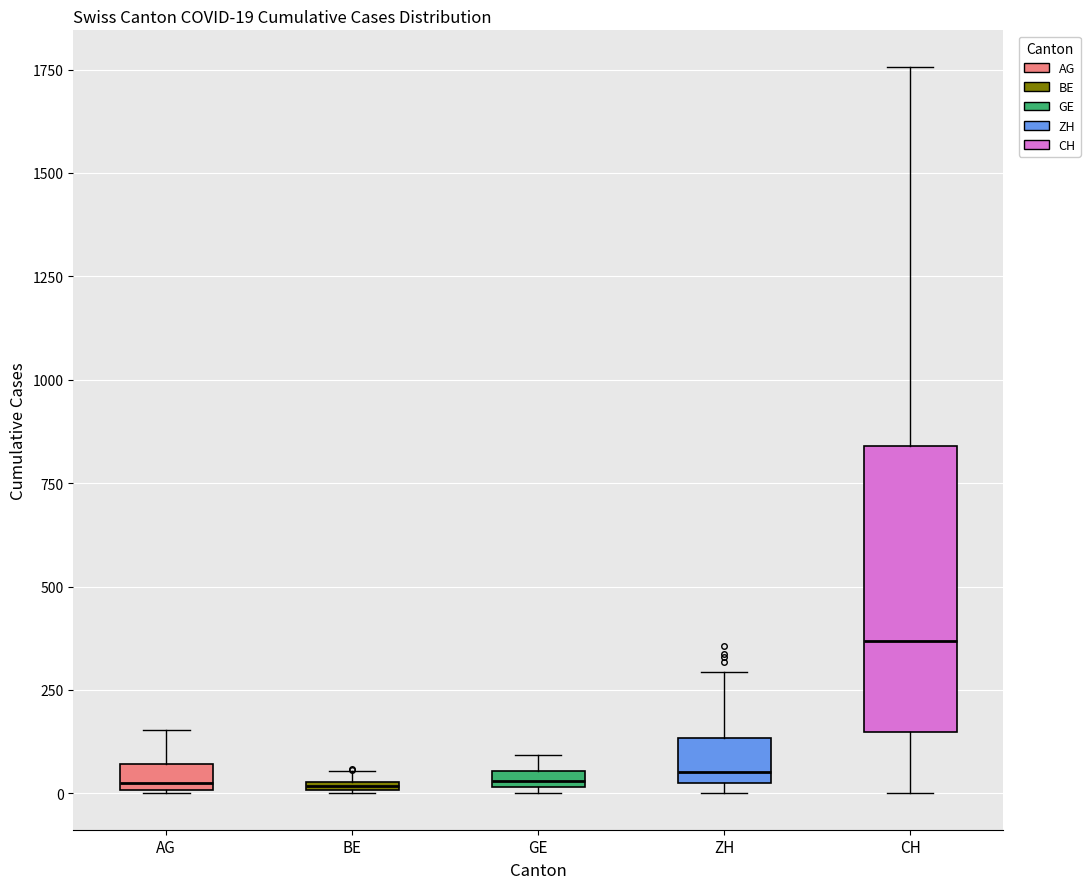

Which box has the highest median line?

CH